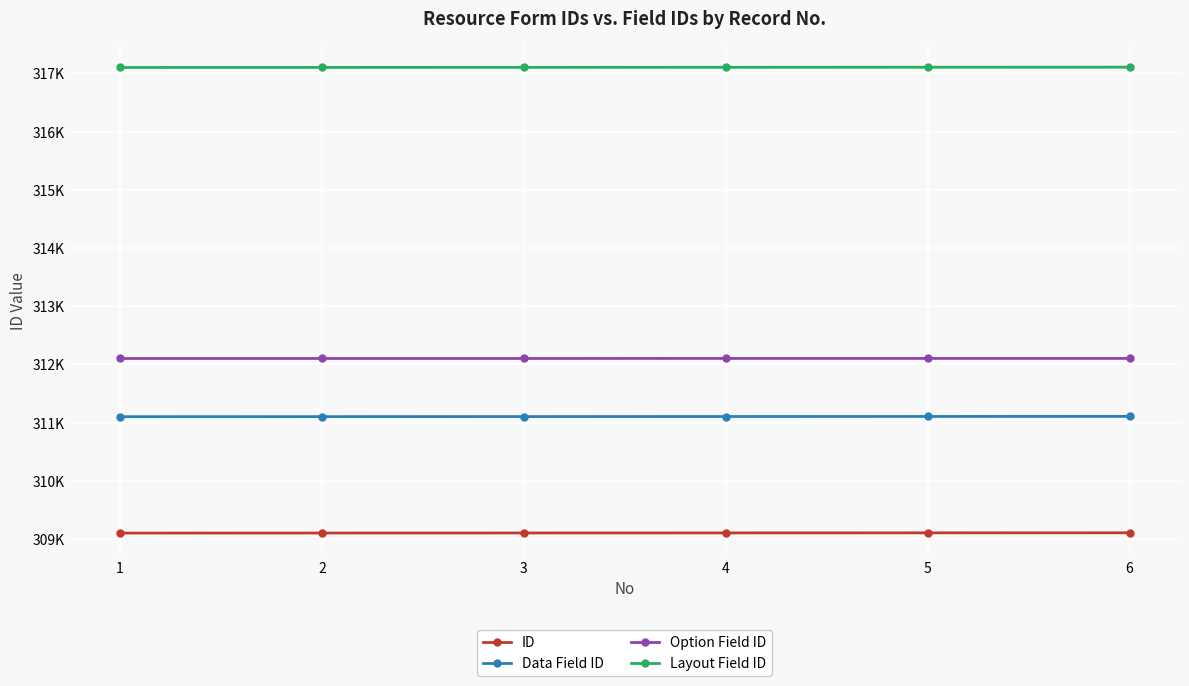

Does the chart display data point markers on the line(s)?

Yes